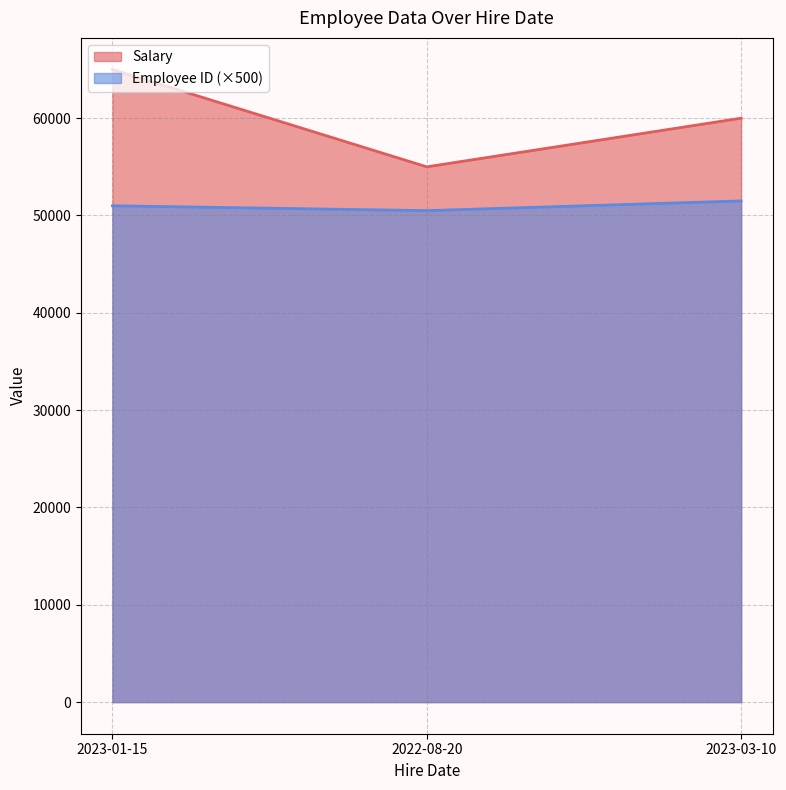

The value of Employee ID (×500) at 2023-01-15 is 51000. True or false?

True